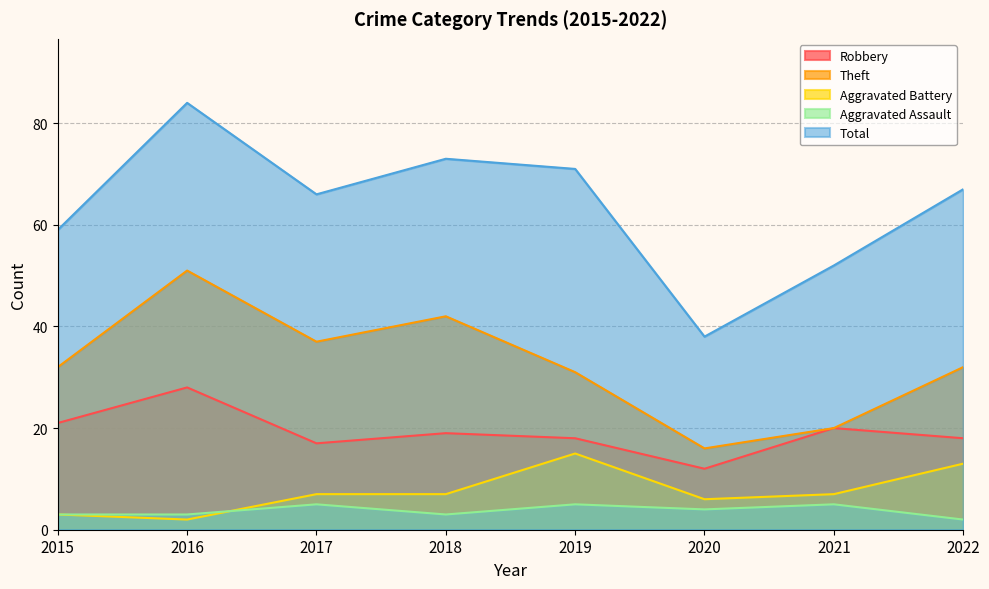

The Aggravated Assault series shows 5 at 2019. True or false?

True